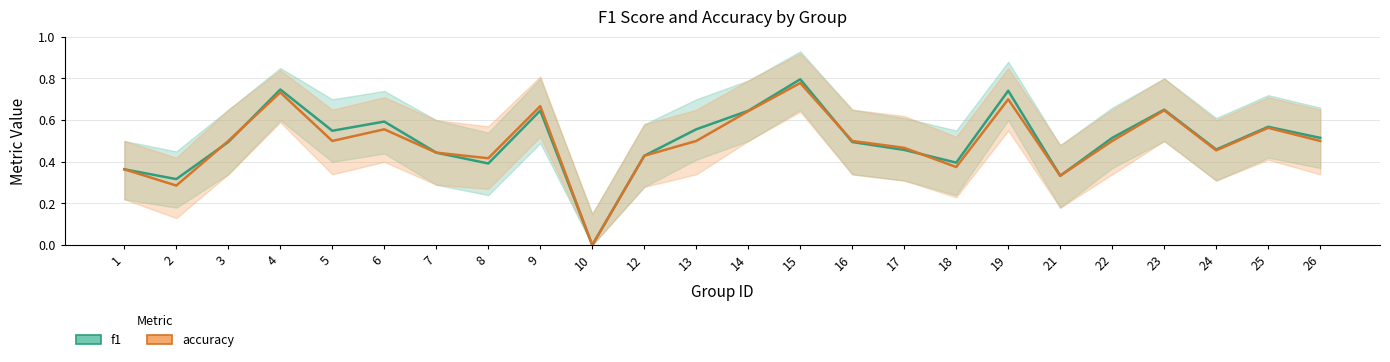

The value of accuracy at 6 is 0.4. True or false?

False